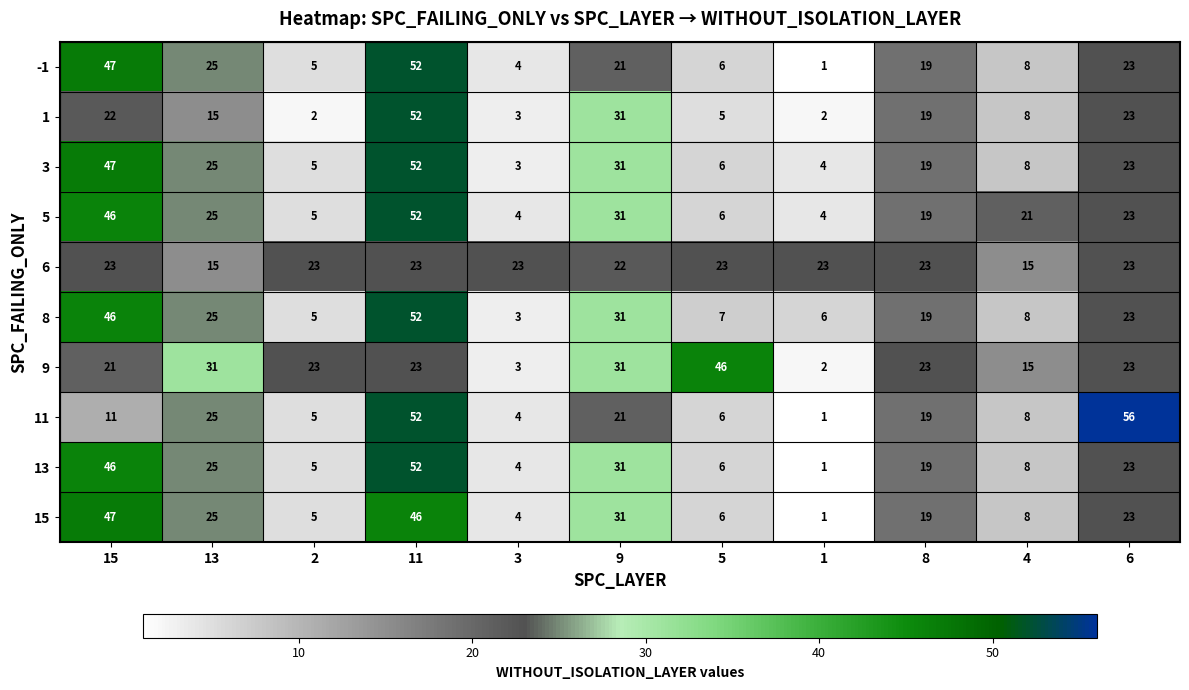

At which label is 5 closest to 28?

13